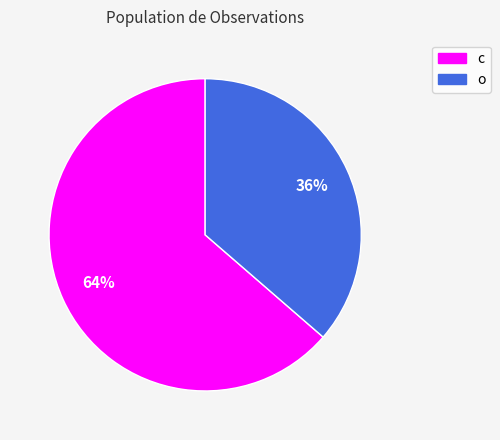

To the nearest percent, what is the average slice percentage?

50%